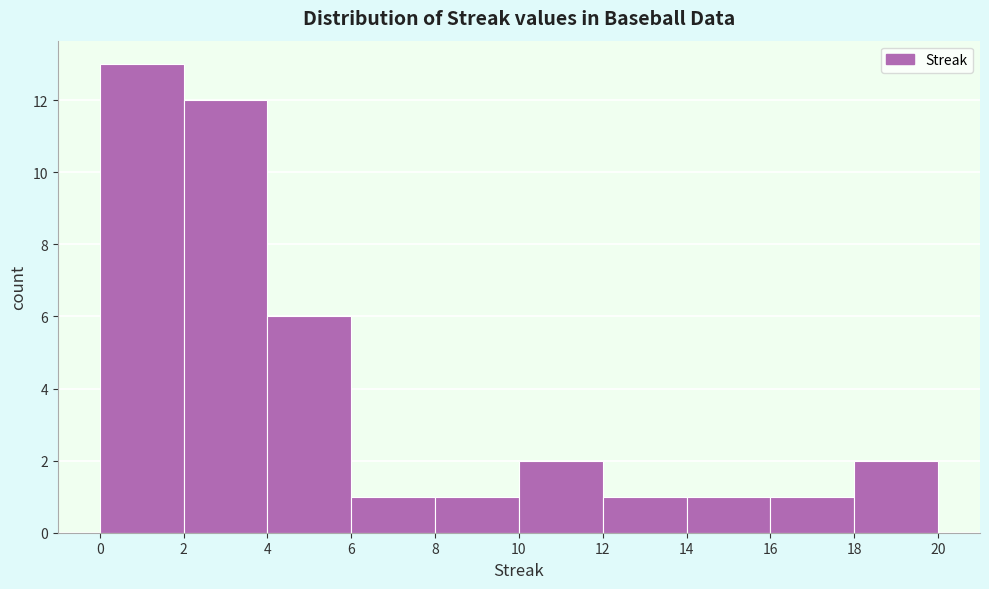

Reading left to right, list every bar in this chart as the range it spans on the x-axis followed by its height. The values are not printed on the chart, so give them approximately, as read against the axis.

0 to 2: 13
2 to 4: 12
4 to 6: 6
6 to 8: 1
8 to 10: 1
10 to 12: 2
12 to 14: 1
14 to 16: 1
16 to 18: 1
18 to 20: 2